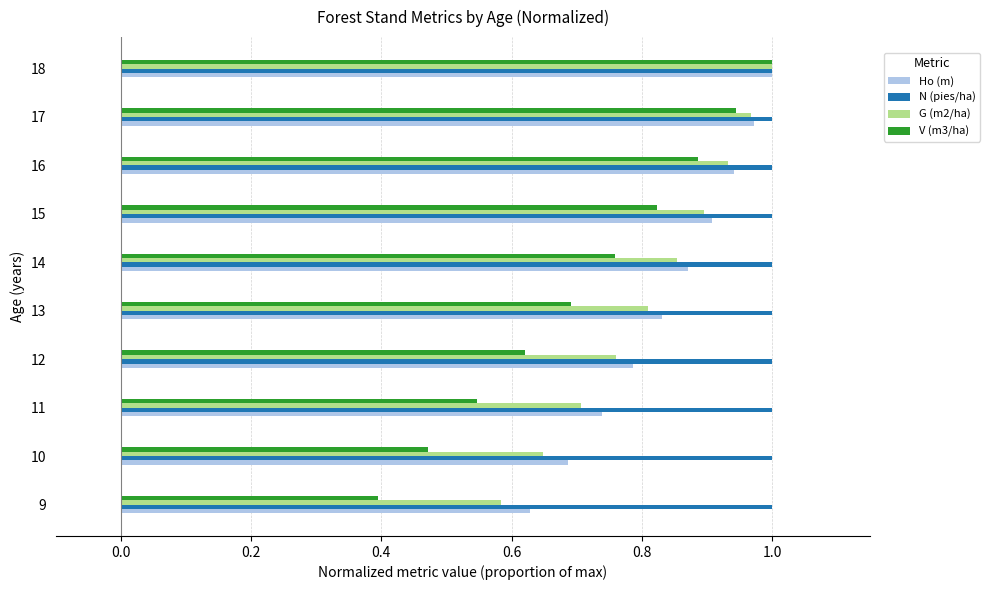

What is the sum of all G (m2/ha) values?

8.2